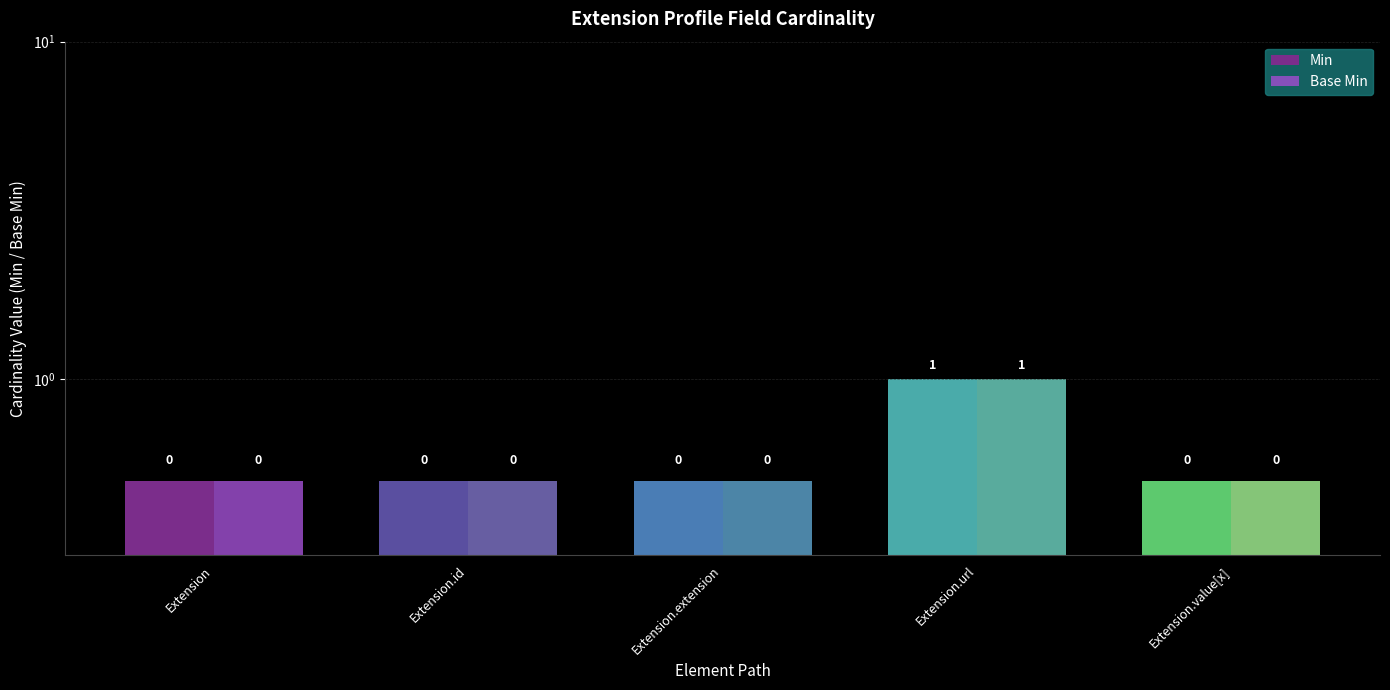

What is the highest value of the Base Min series?

1.0